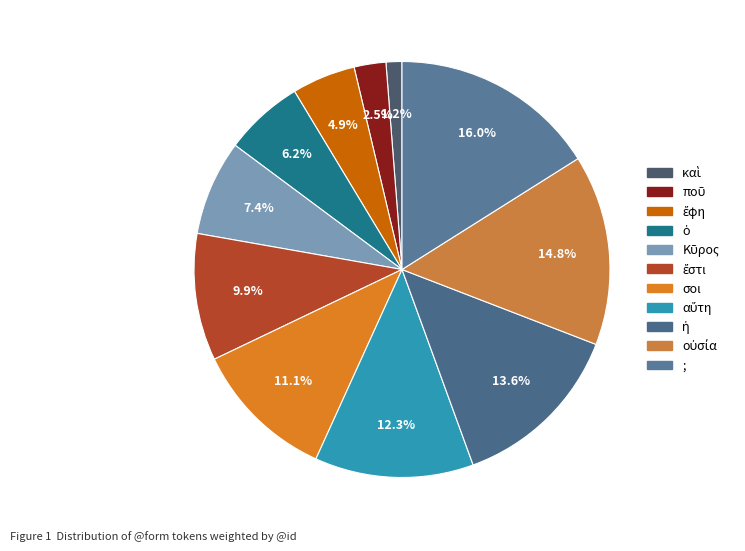

How many segments does this pie chart have?

11